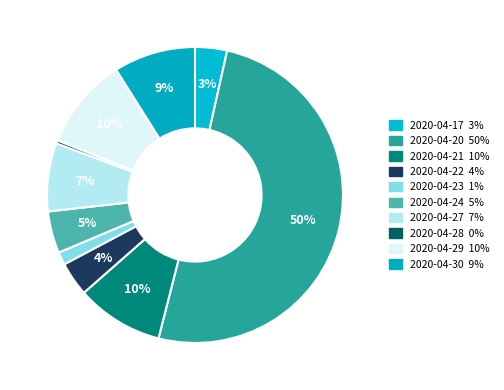

Rank the categories by value from highest to lowest.

2020-04-20, 2020-04-29, 2020-04-21, 2020-04-30, 2020-04-27, 2020-04-24, 2020-04-22, 2020-04-17, 2020-04-23, 2020-04-28